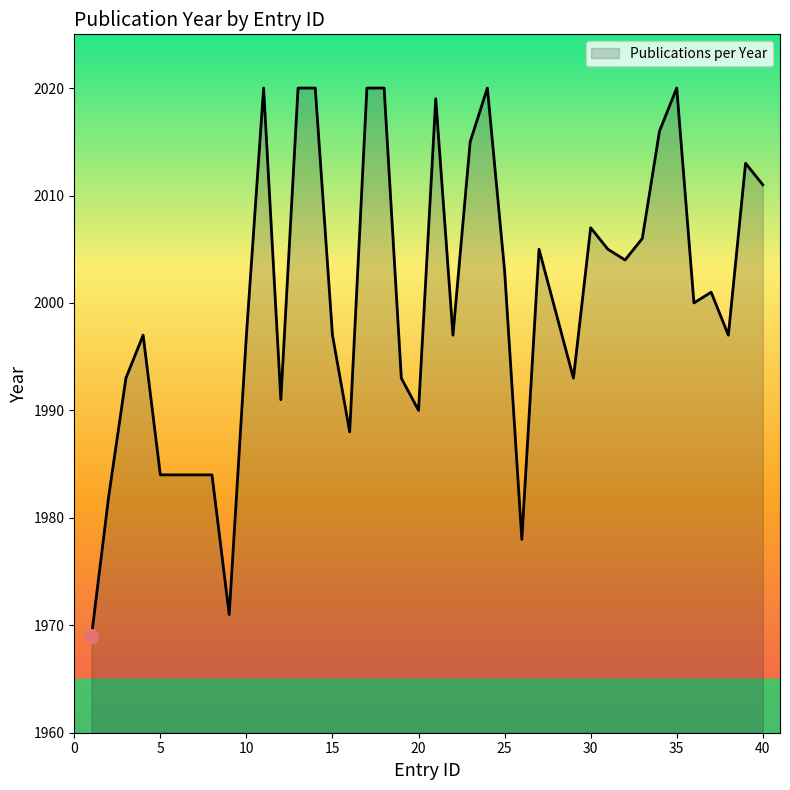

What is the maximum value shown in the chart?

2020